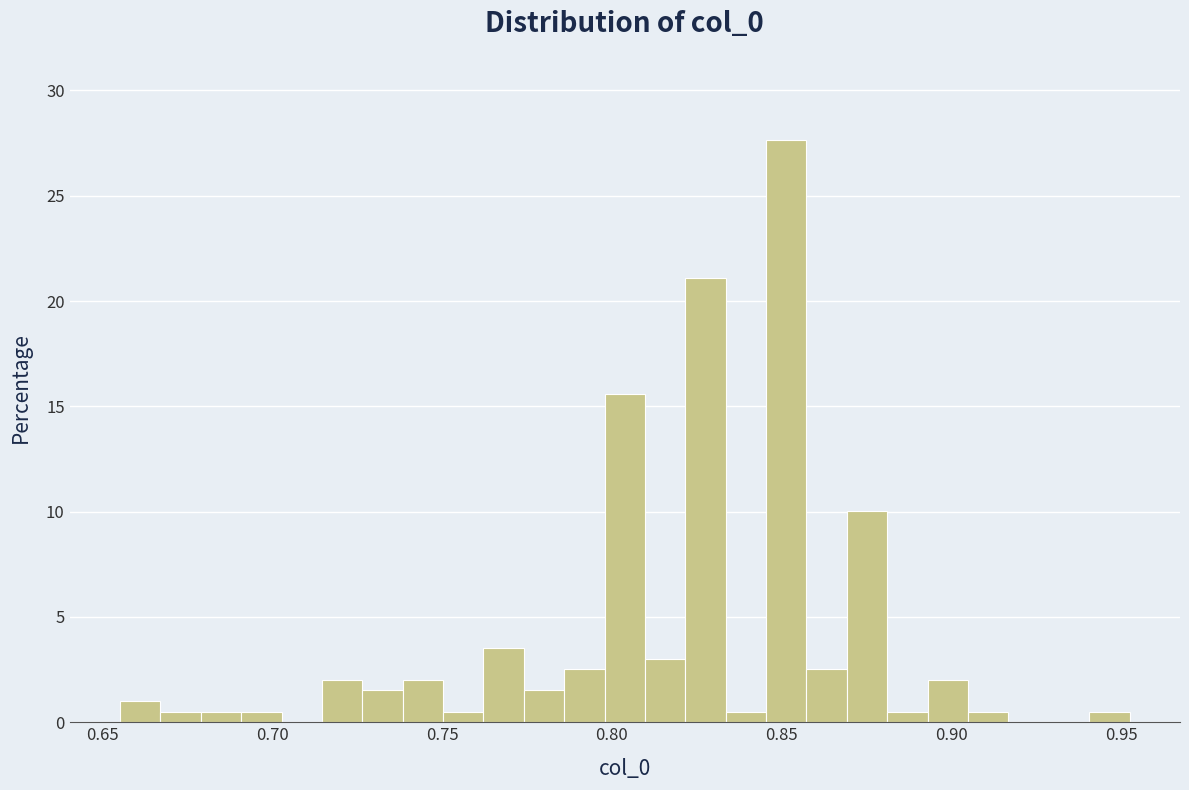

Around what value on the x-axis is the tallest bar? Give the approximate position of its centre, as read against the axis.

0.850